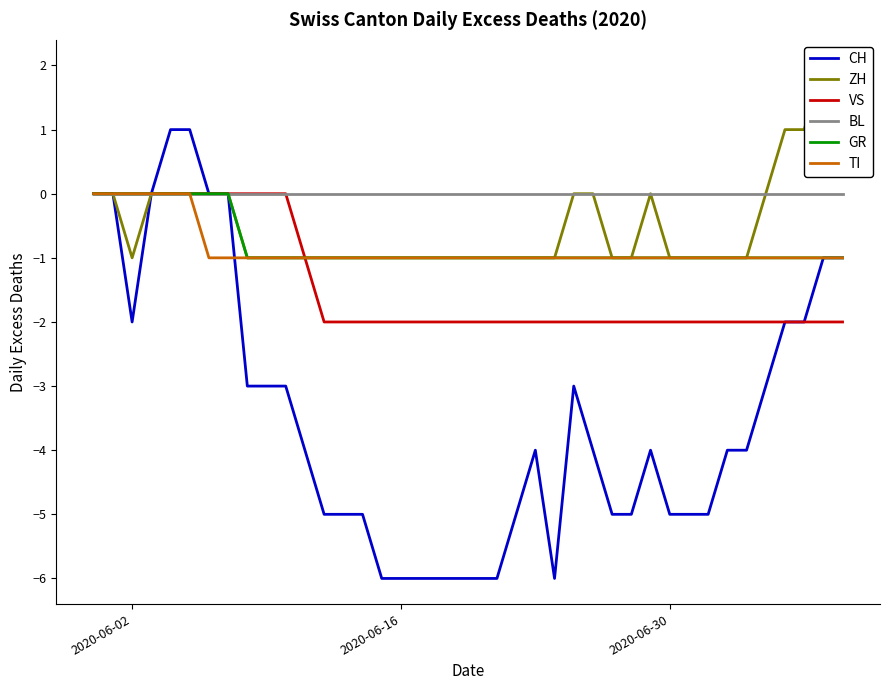

At which label does CH first exceed -4?

2020-06-02